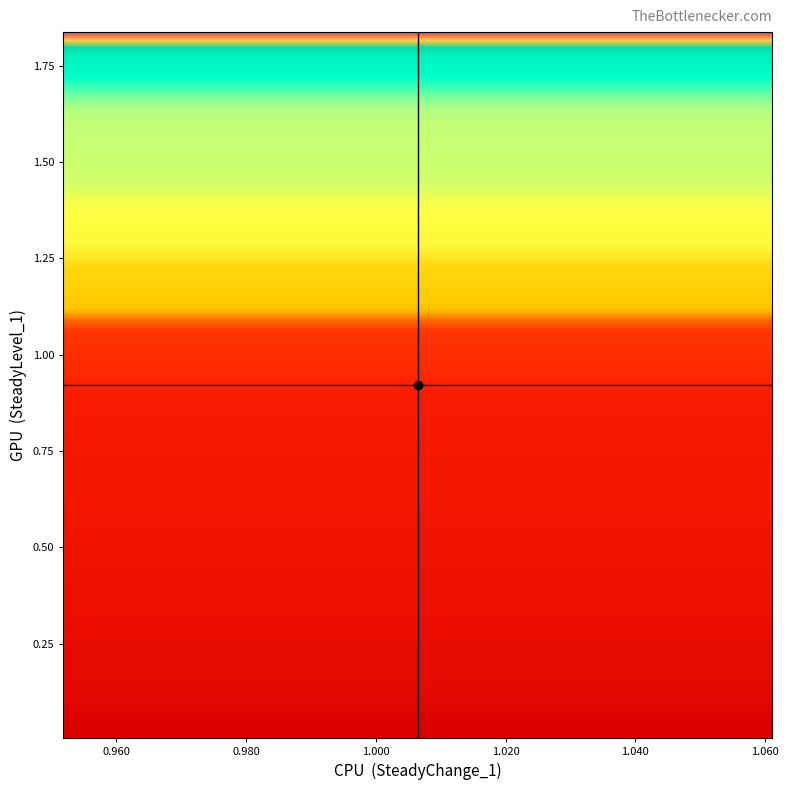

At how many categories does at least one series exceed 1?

34